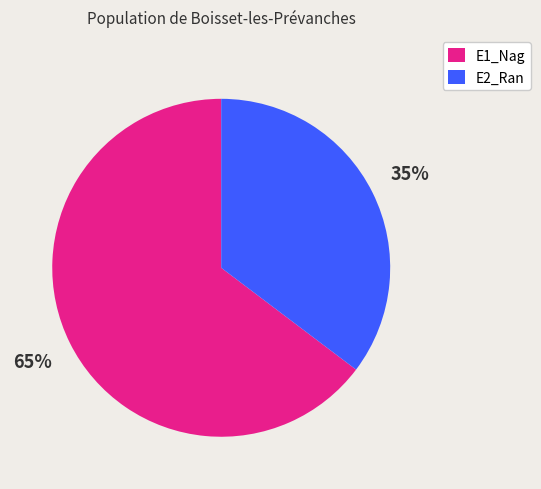

Between E2_Ran and E1_Nag, which is larger?

E1_Nag